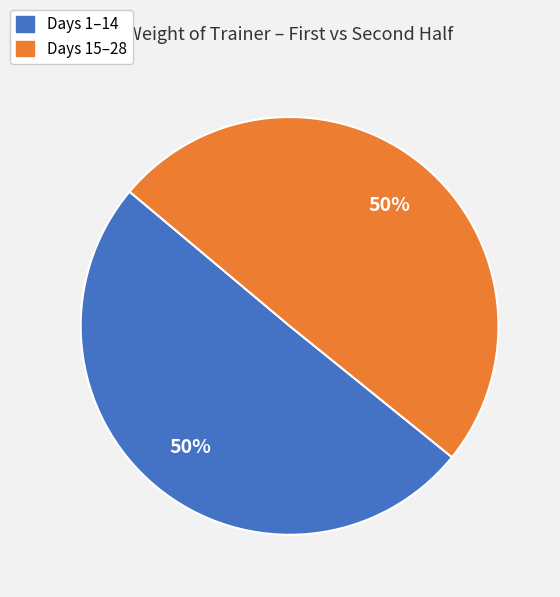

To the nearest percent, what is the average slice percentage?

50%